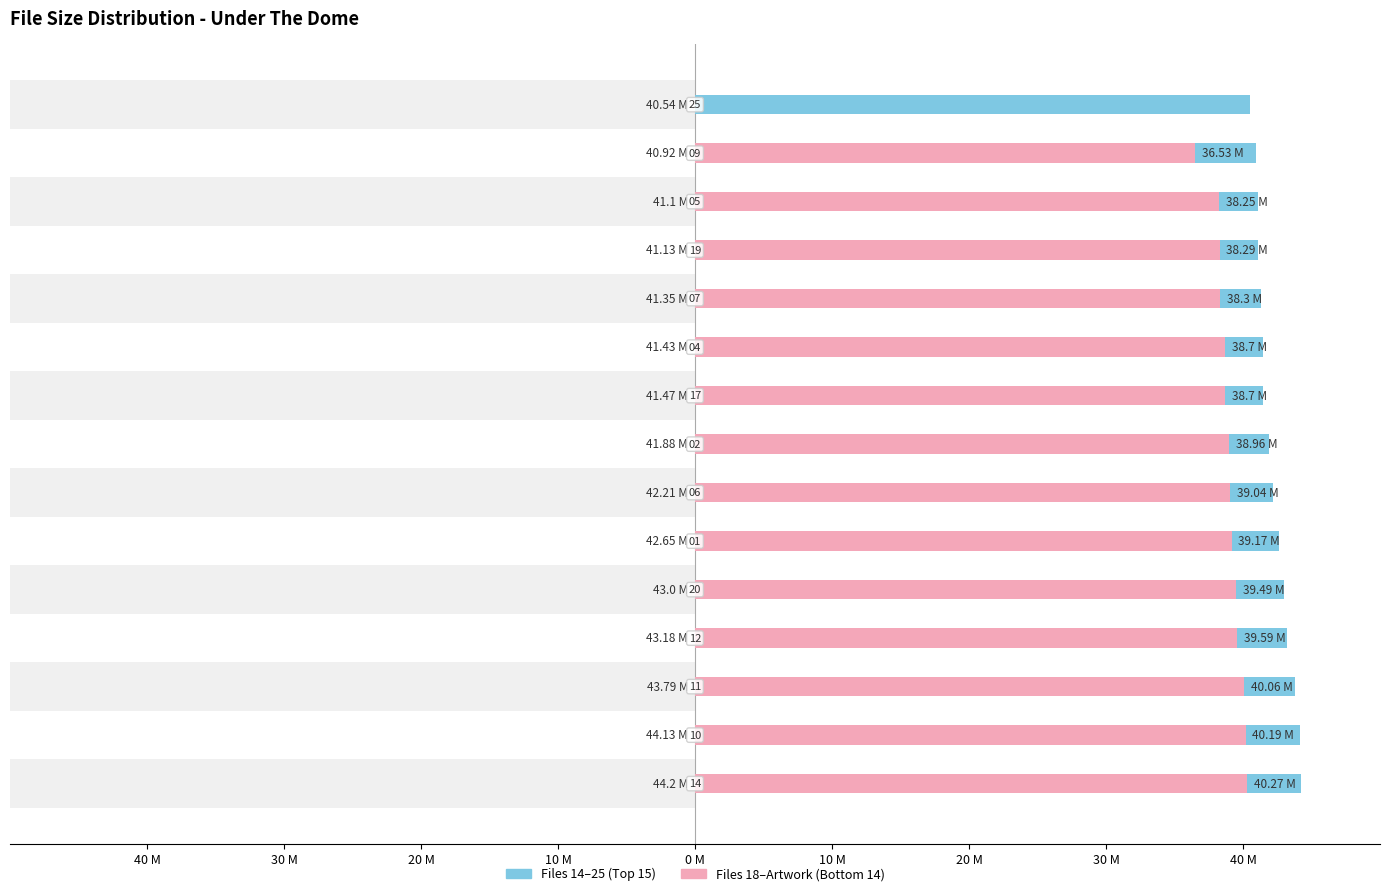

At how many categories does at least one series exceed 26?

15